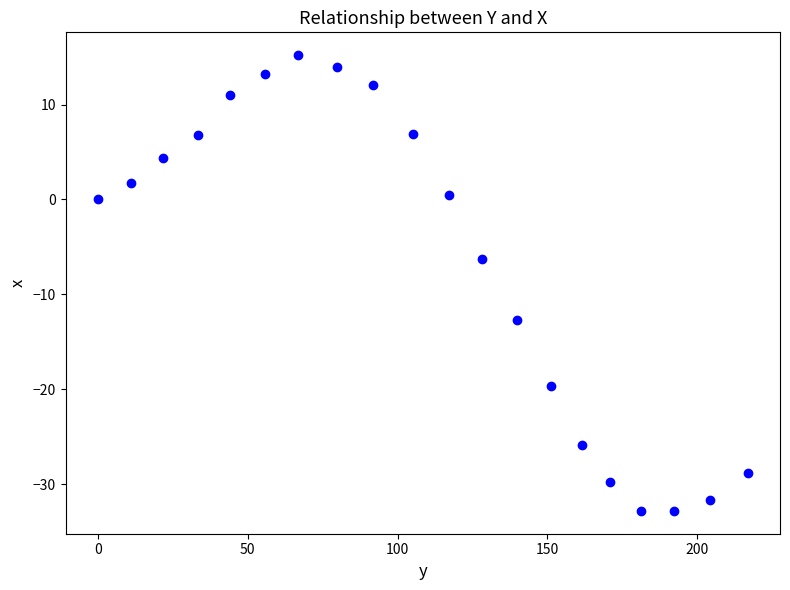

What Y value in the scatter plot is closest to -8?

-6.3